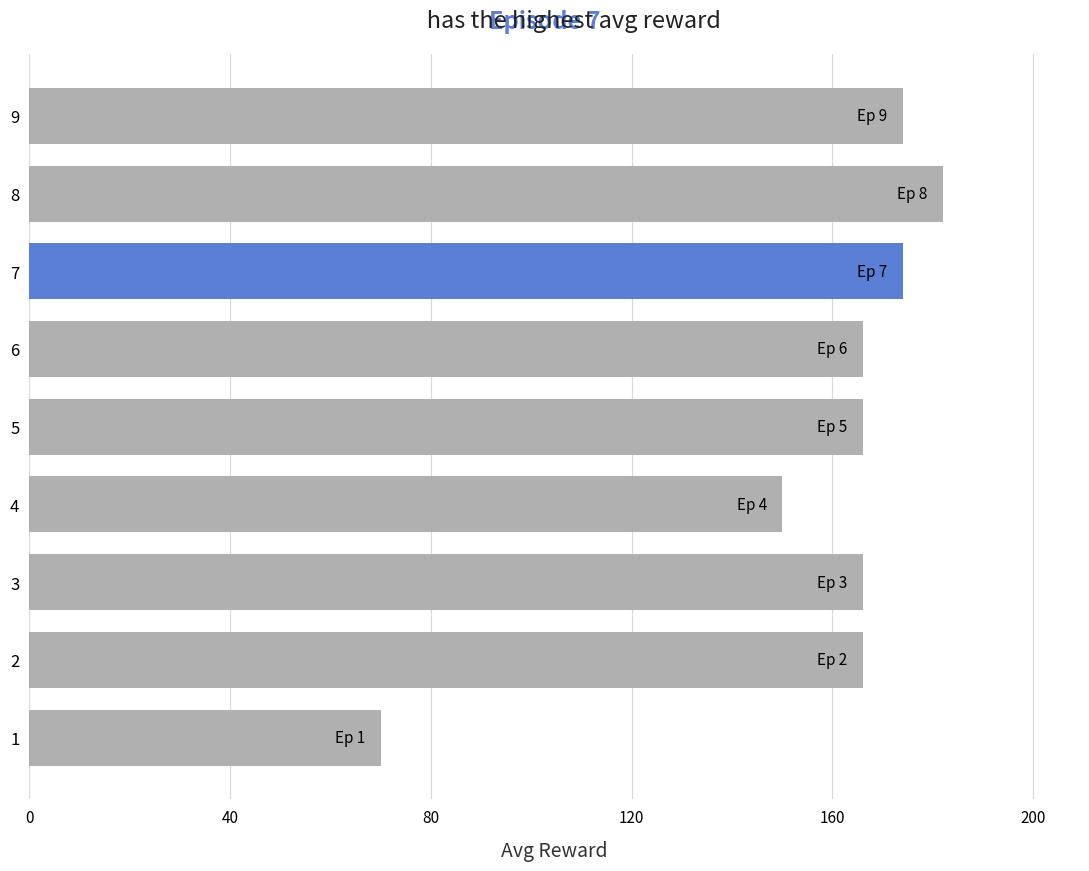

Reading bottom to top, transcribe all the data shown in this chart.

70	166	166	150	166	166	174	182	174